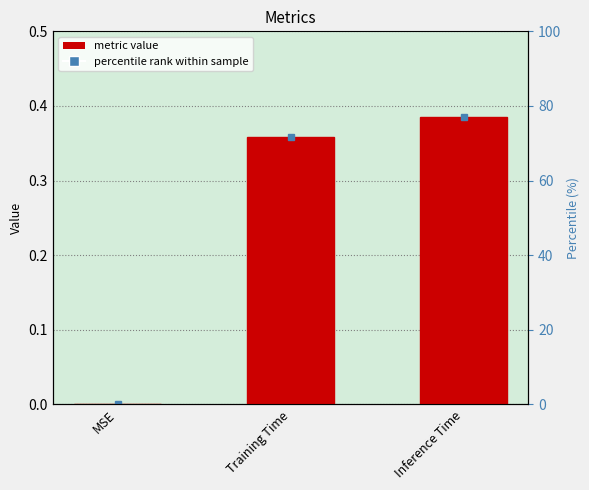

How many data points are above 0?

2